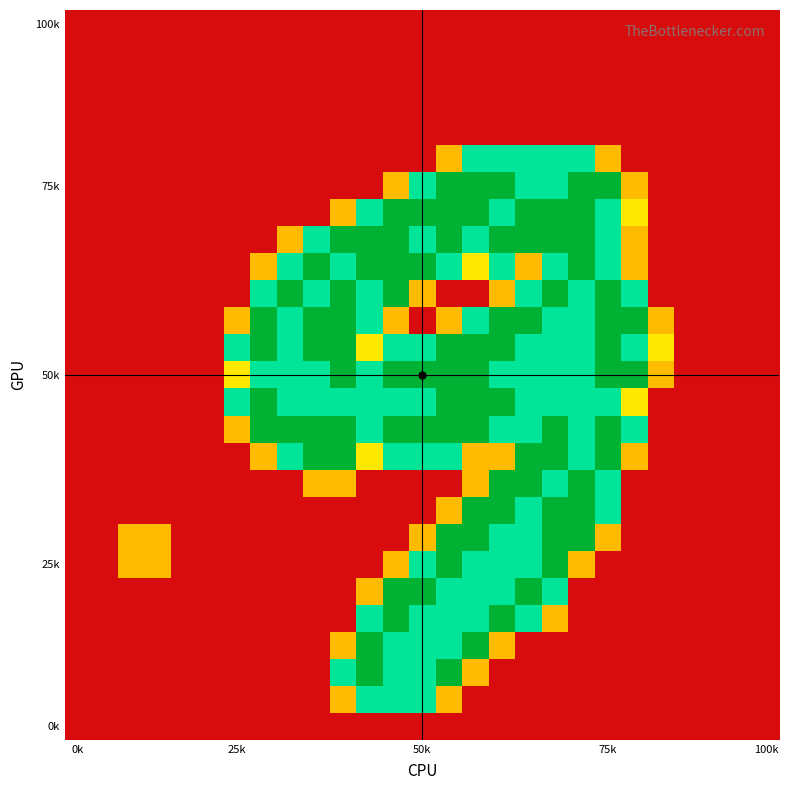

Which label corresponds to the smallest value in the chart?

0k